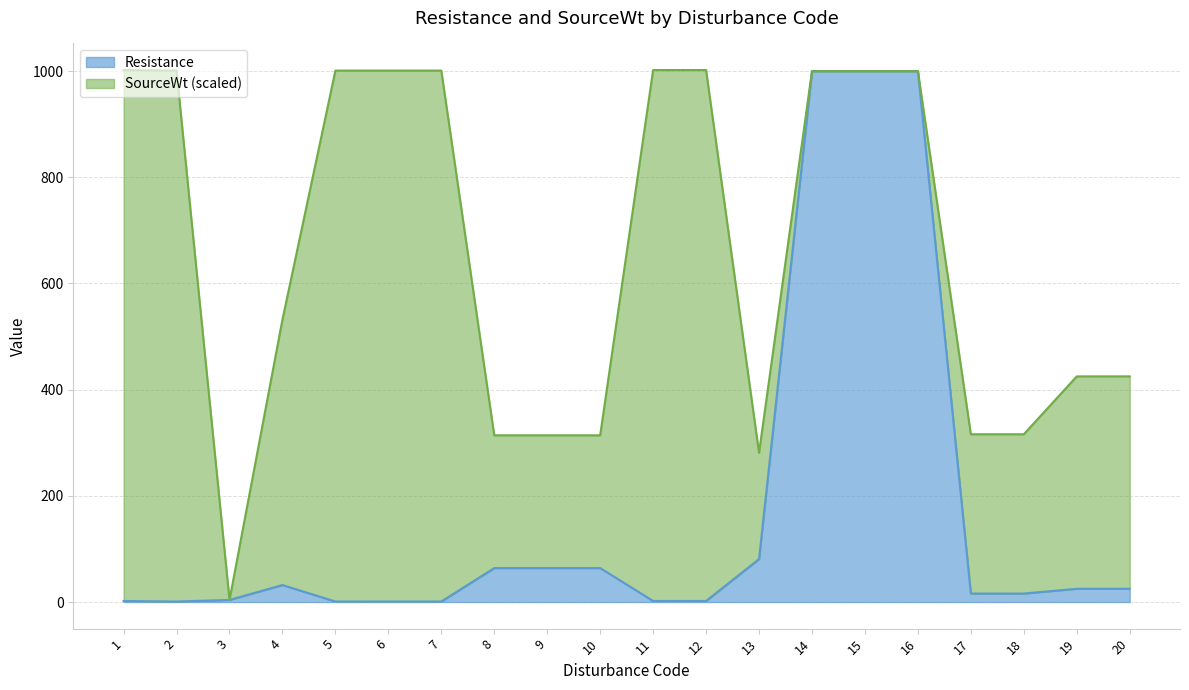

How many lines are shown in the chart?

2